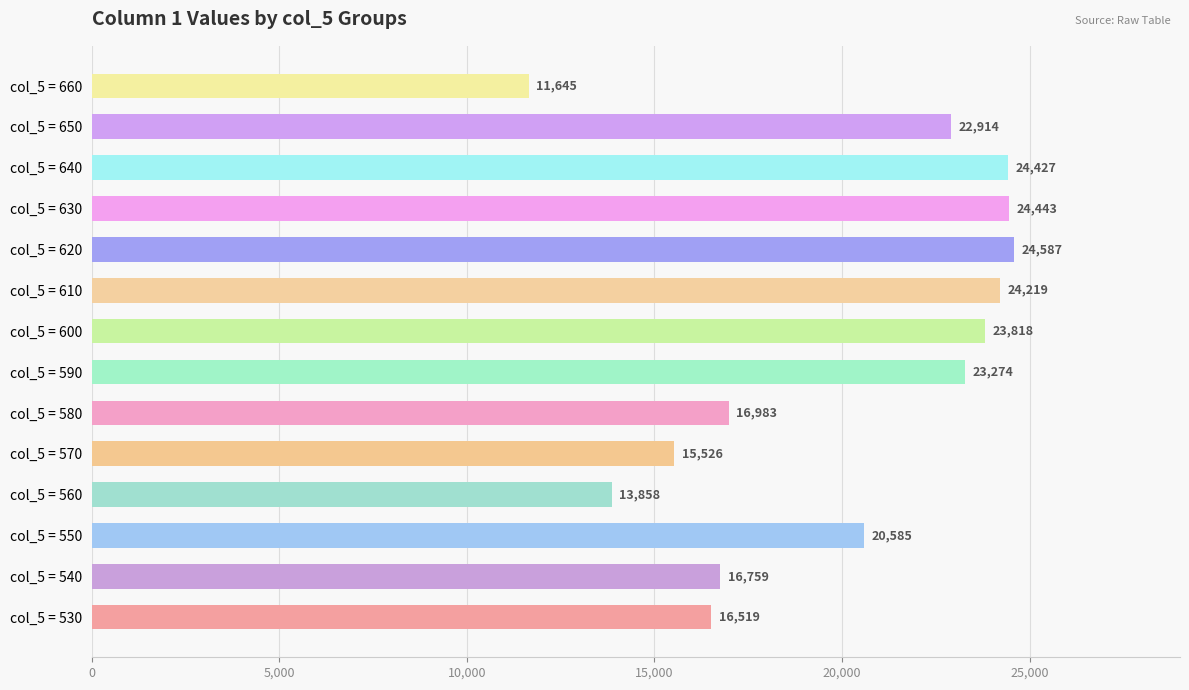

Are the bars grouped side by side (vs. stacked)?

No